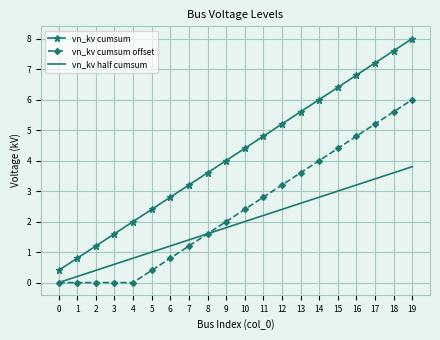

Between 2 and 12, which series saw the biggest shift?

vn_kv cumsum